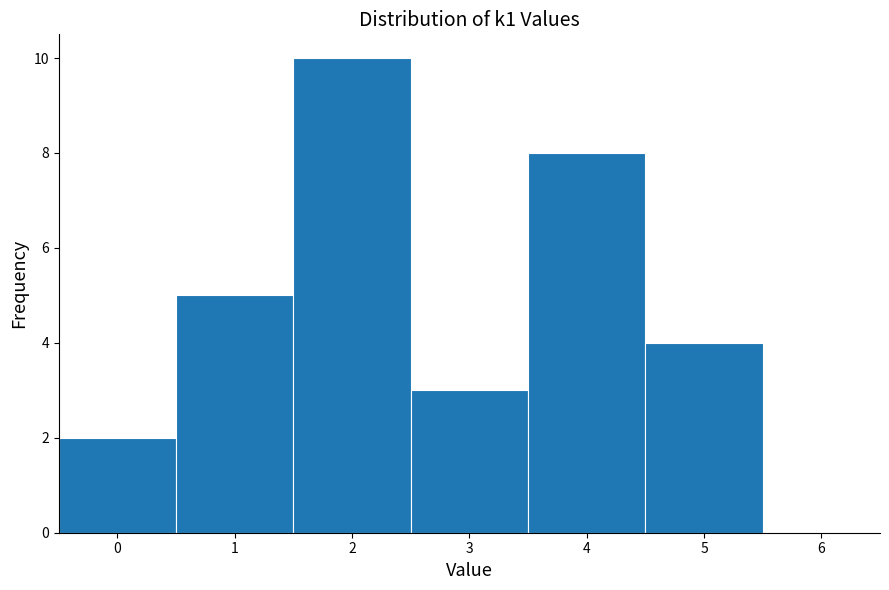

Reading left to right, transcribe this chart: for each bar, give the range it covers on the x-axis and its height. The values are not printed on the chart, so give them approximately, as read against the axis.

-0.5 to 0.5: 2
0.5 to 1.5: 5
1.5 to 2.5: 10
2.5 to 3.5: 3
3.5 to 4.5: 8
4.5 to 5.5: 4